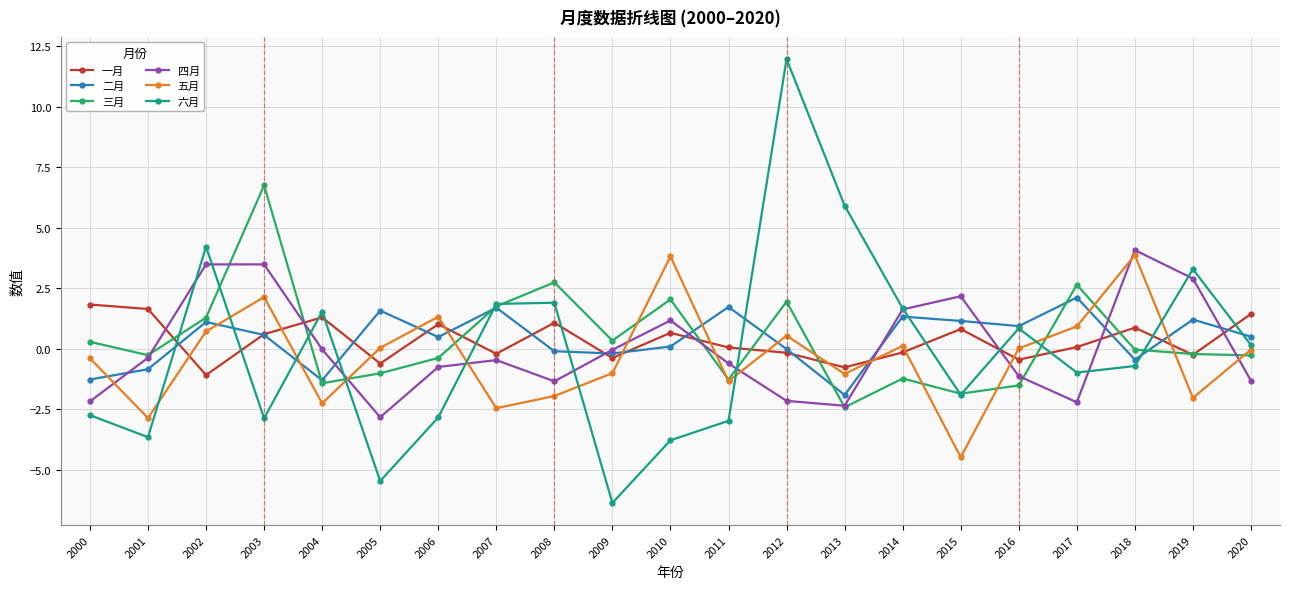

True or false: 一月 has a value of 0.1 at 2017.

True